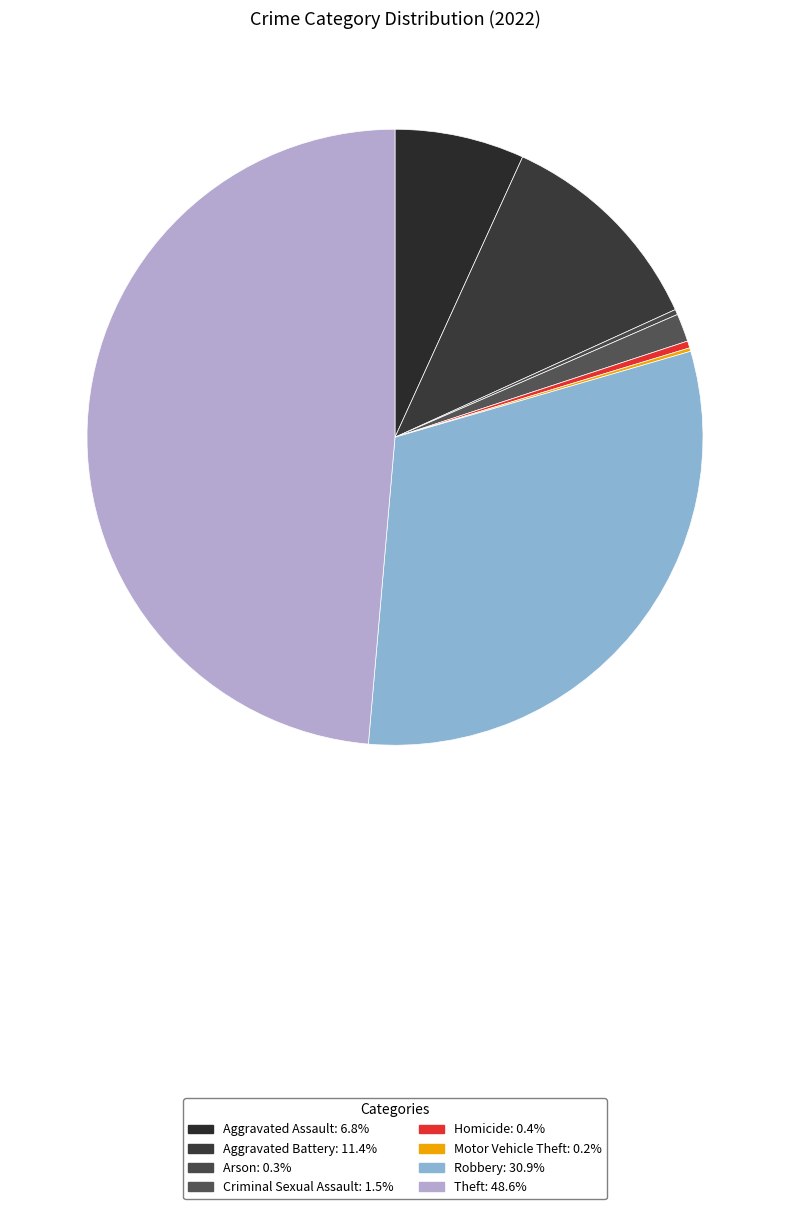

Which has a higher value, Theft or Aggravated Assault?

Theft